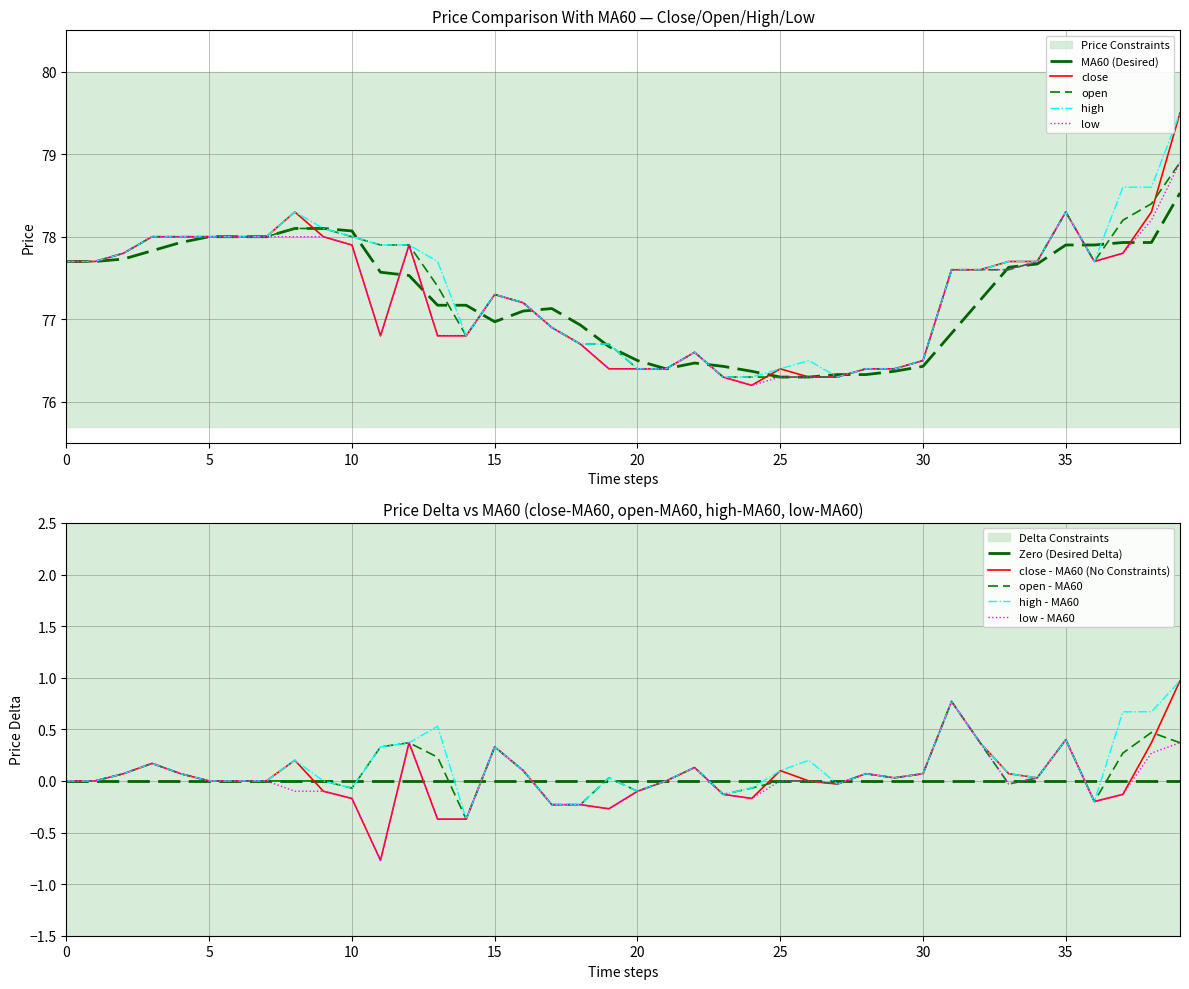

How many lines are shown in the chart?

5